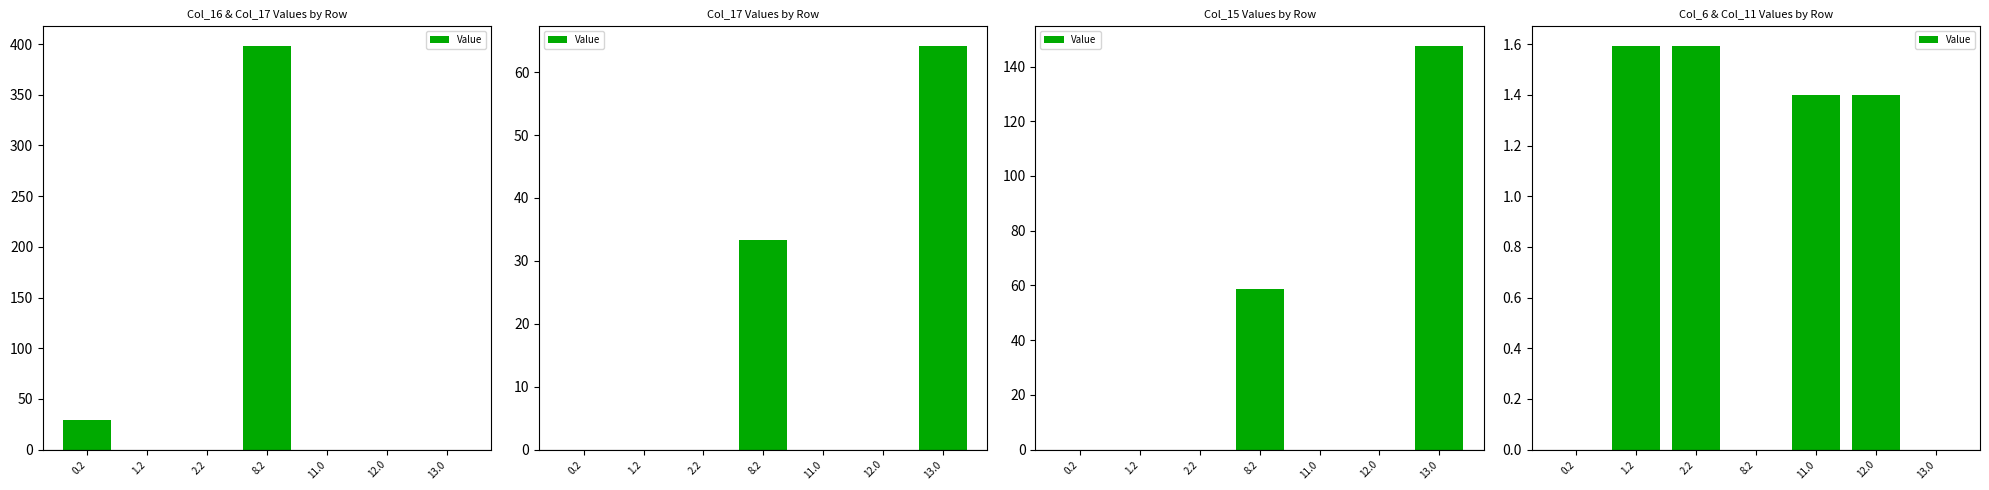

True or false: the data shows -0.5 at 0.2.

False